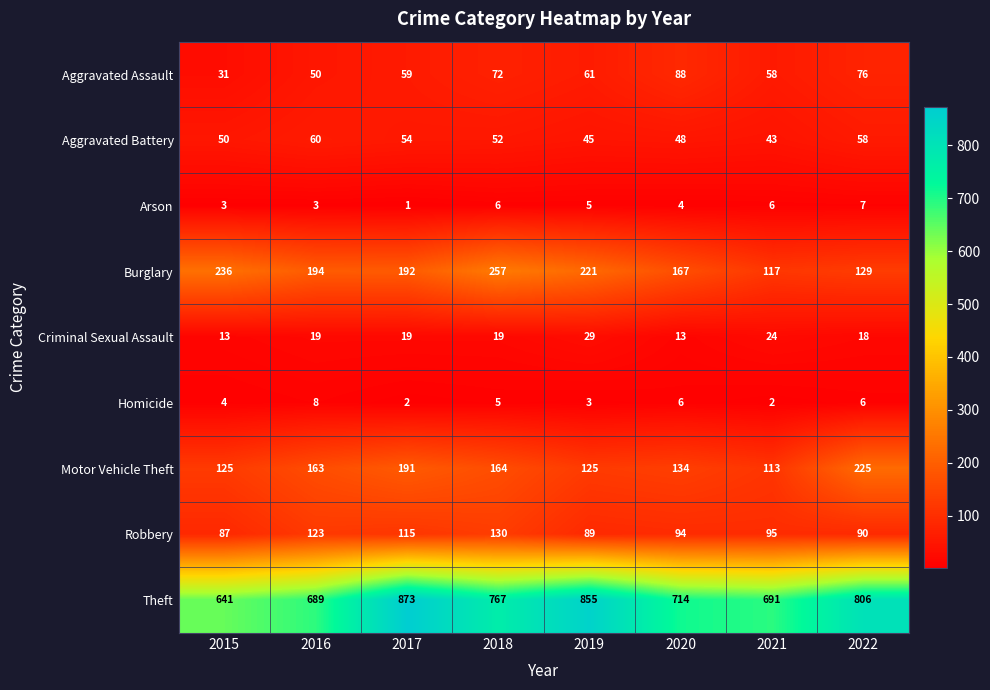

Which category has the highest value in the Aggravated Battery series?

2016